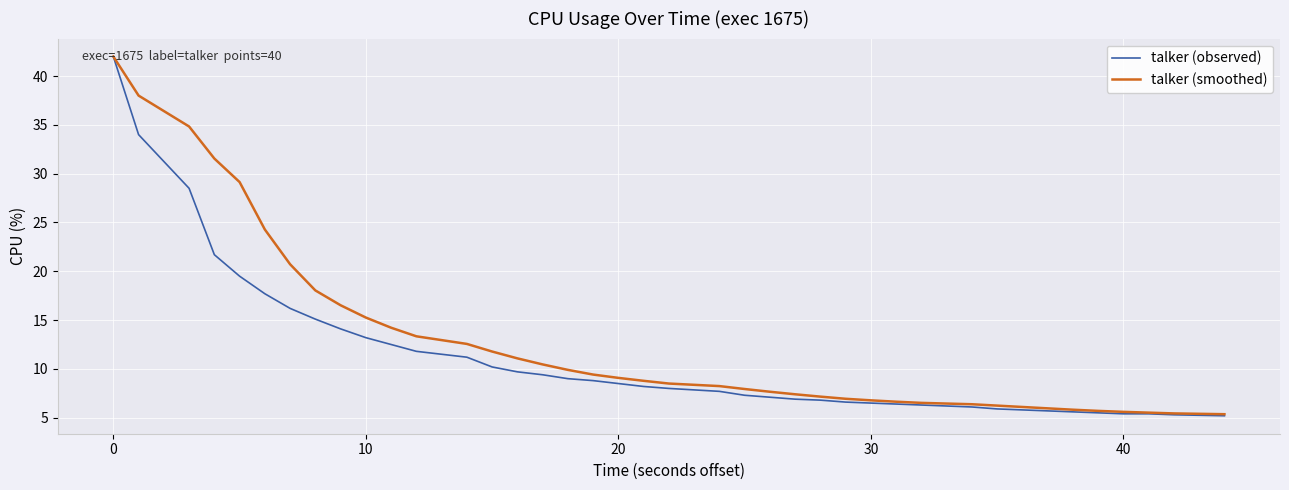

Rank the series by their average value, from lowest to highest.

talker (observed), talker (smoothed)